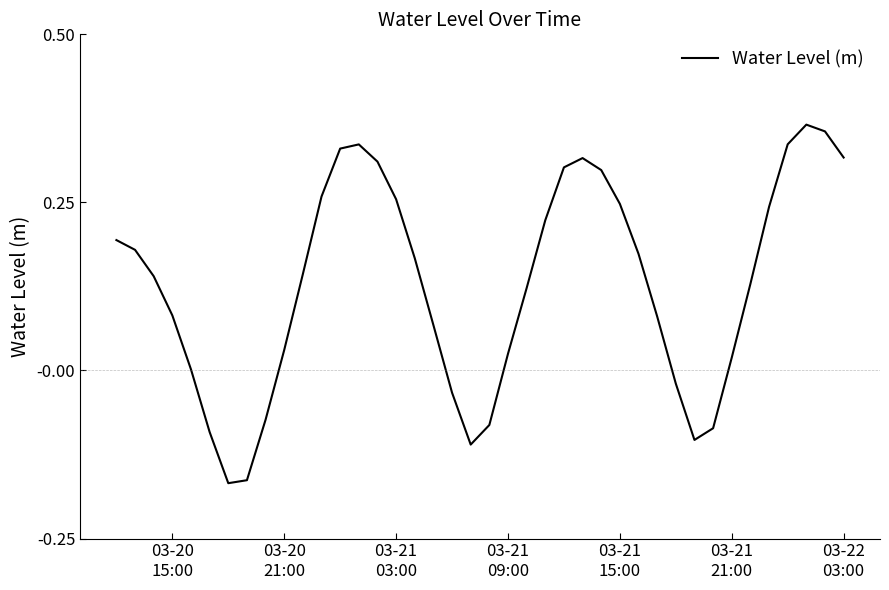

What is the difference between the maximum and minimum values?

0.5